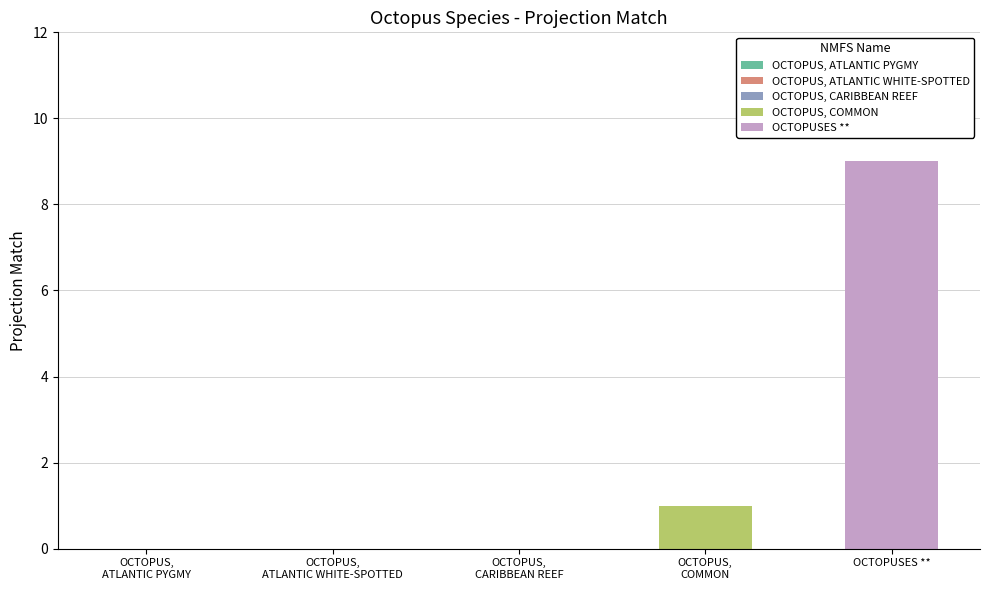

List the series in order of their peak value, highest first.

OCTOPUSES **, OCTOPUS, COMMON